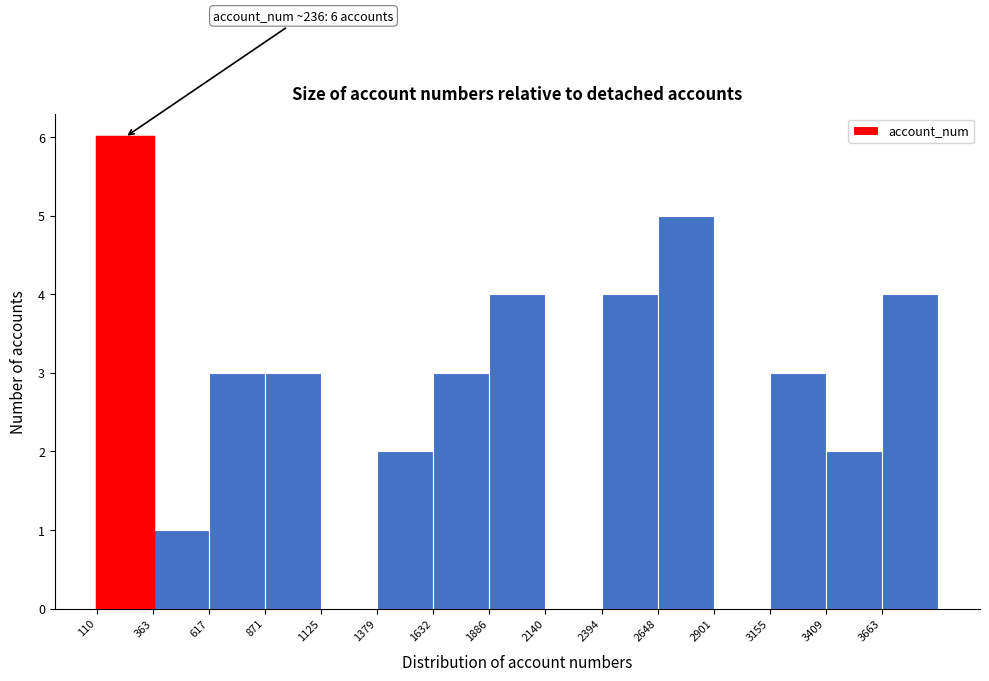

Over which range of the x-axis is the bar tallest?

100 to 350